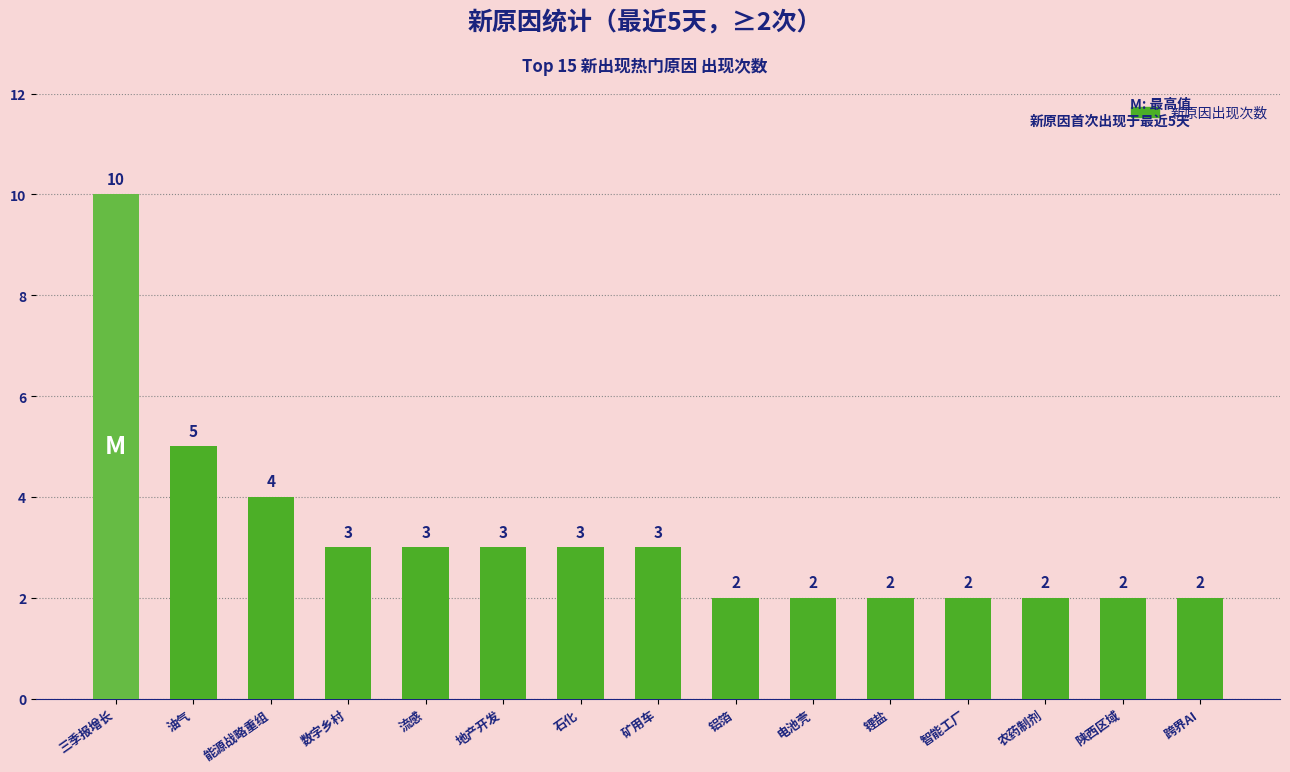

The value at 地产开发 is 4. True or false?

False